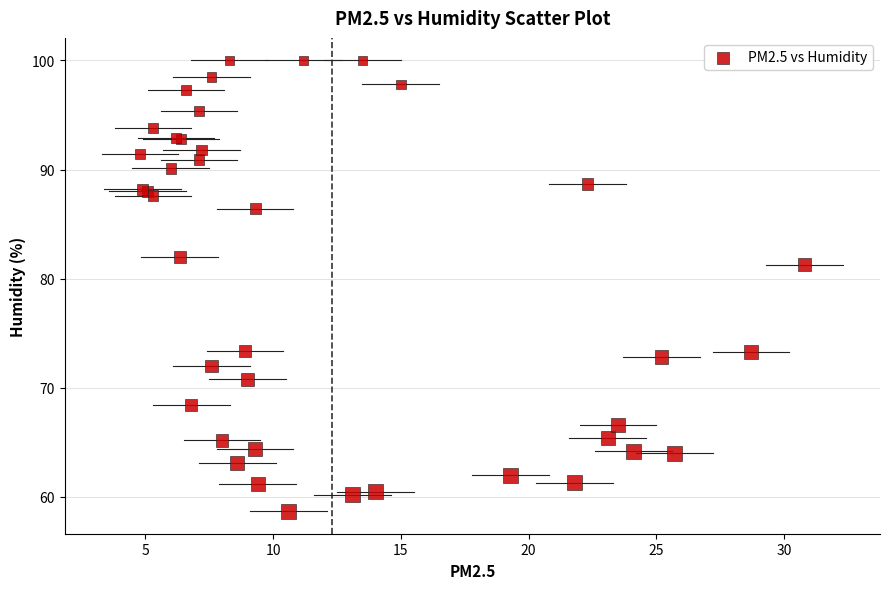

What Y value in the scatter plot is closest to 79?

81.3